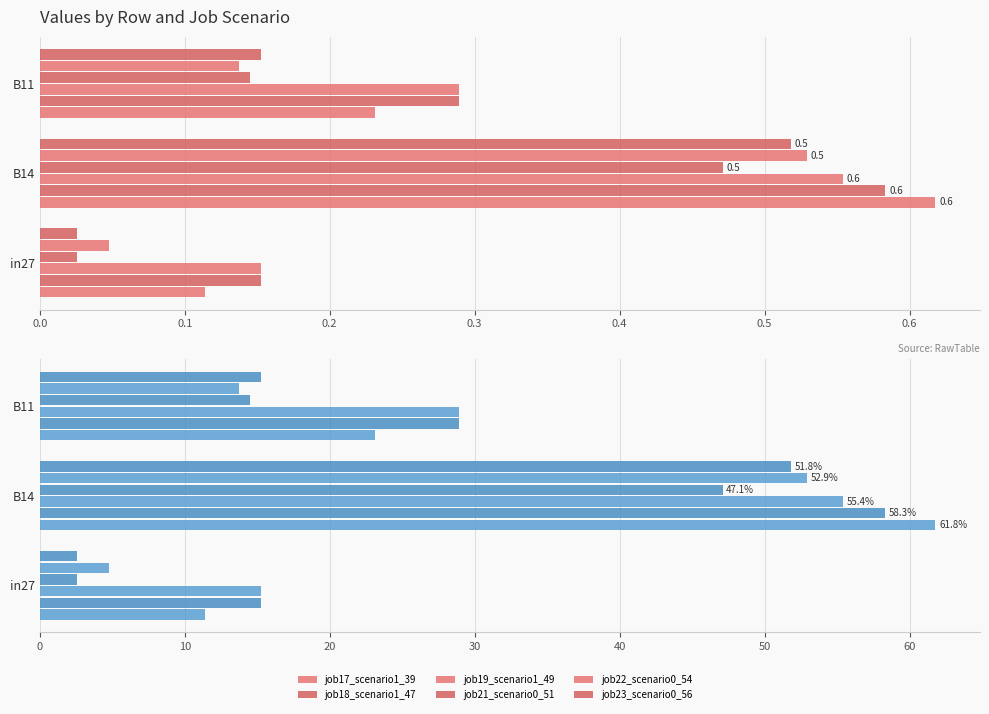

Is it true that job23_scenario0_56 equals 21.8 at B11?

False